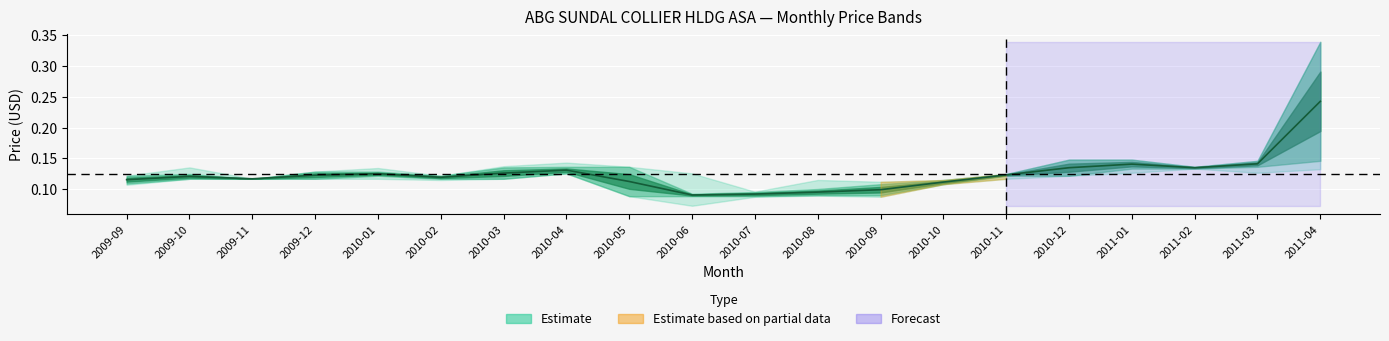

Reading left to right, extract all data points from this chart.

0.1	0.1	0.1	0.1	0.1	0.1	0.1	0.1	0.1	0.1	0.1	0.1	0.1	0.1	0.1	0.1	0.1	0.1	0.1	0.2